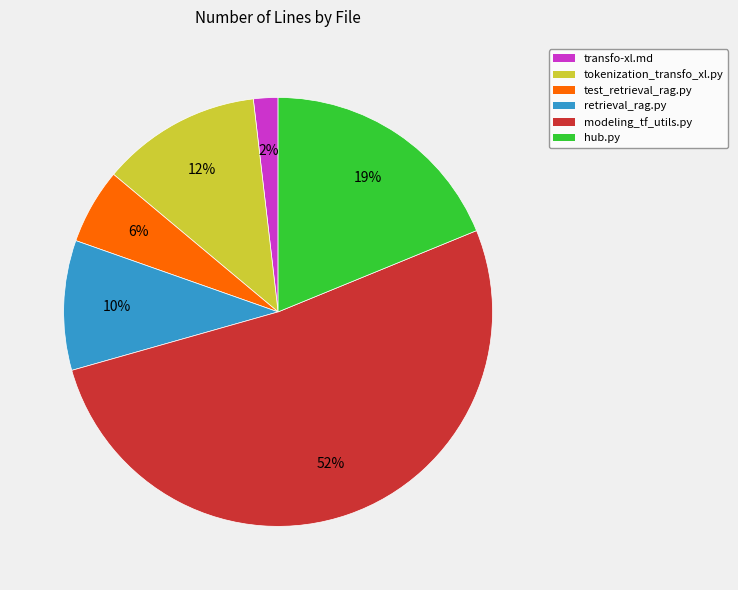

To the nearest percent, what is the difference between the largest and smallest slice percentages?

50%